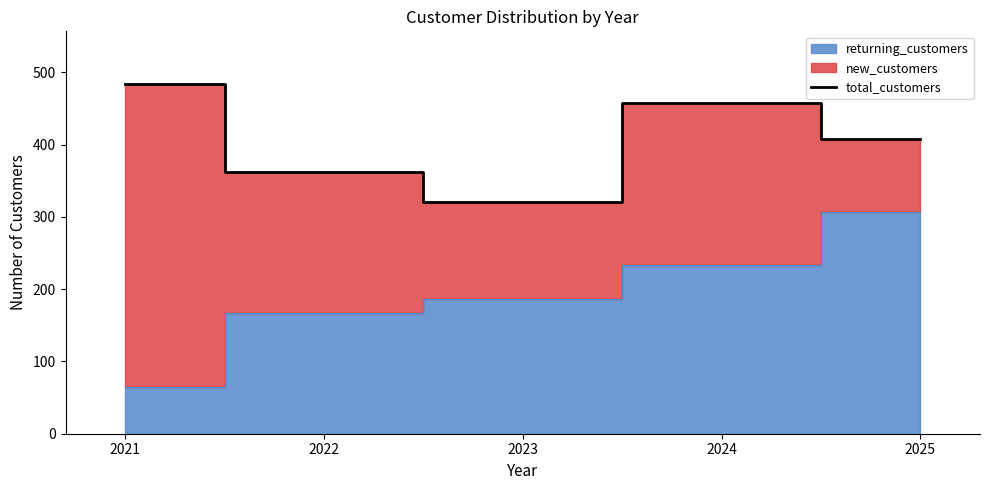

What is the difference between the second highest and minimum values?

137